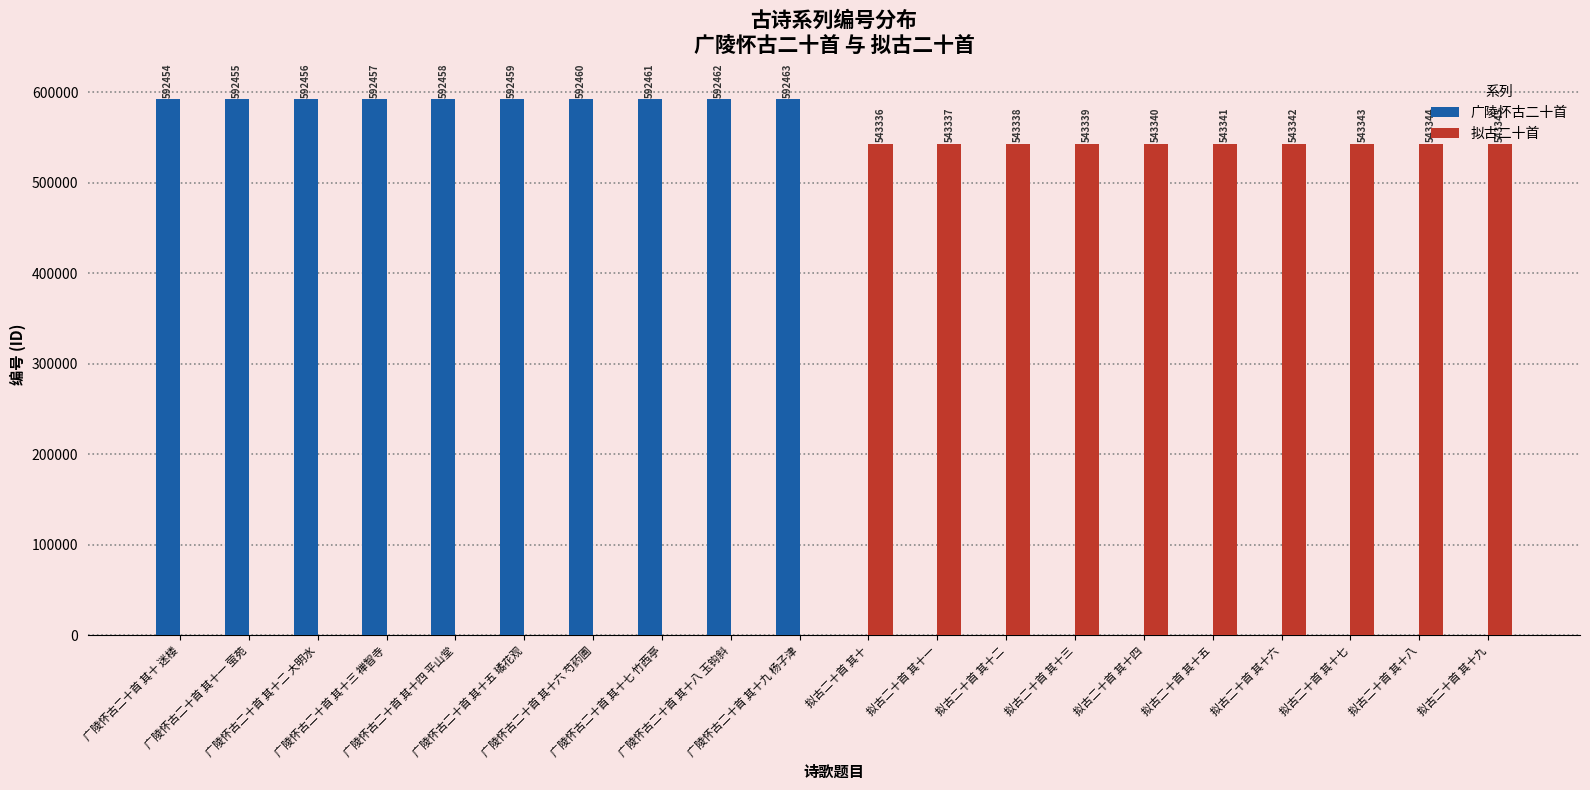

What is the value of the 广陵怀古二十首 bar at the 9th from the left?

592462